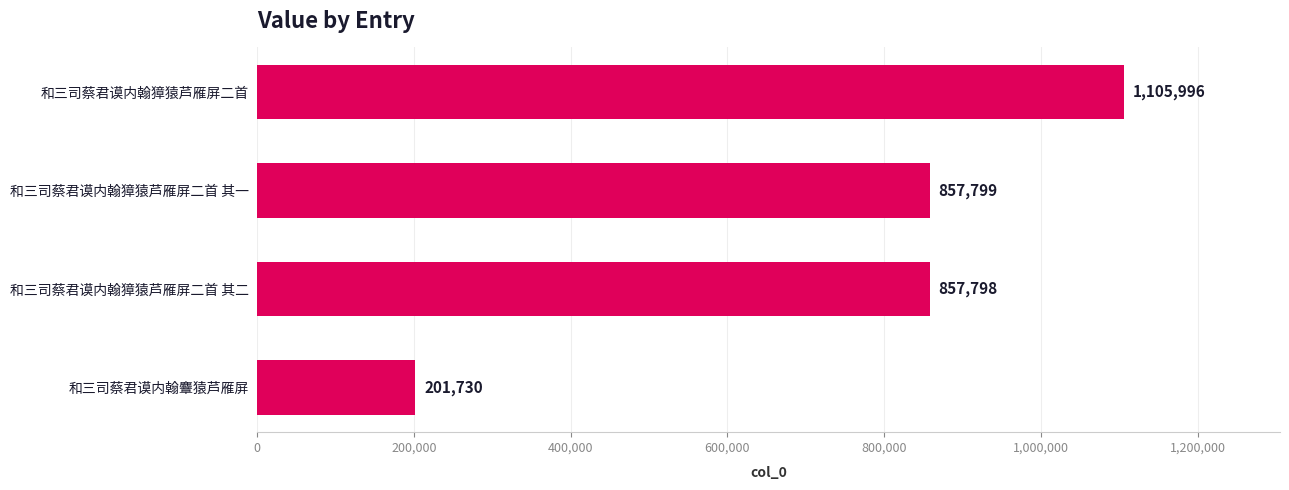

Which label corresponds to the largest value in the chart?

和三司蔡君谟内翰獐猿芦雁屏二首